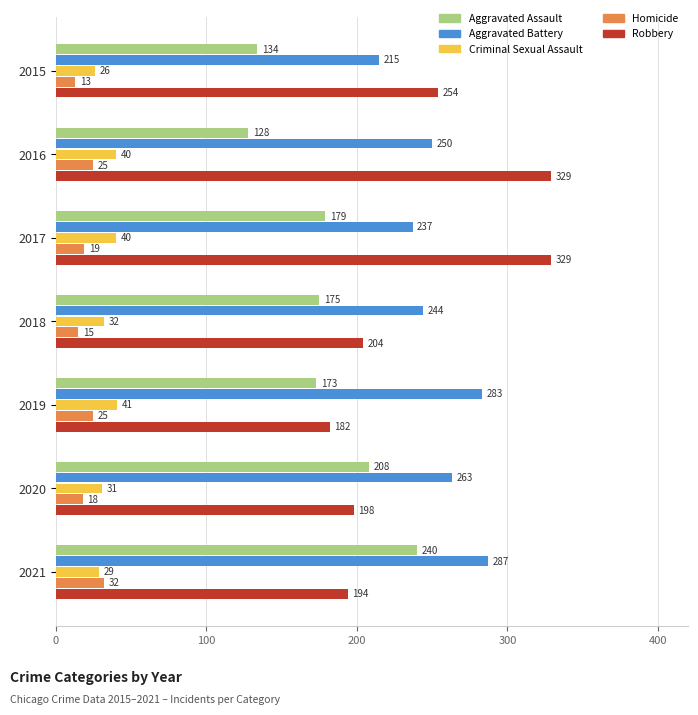

What is the average value of the Homicide series?

21